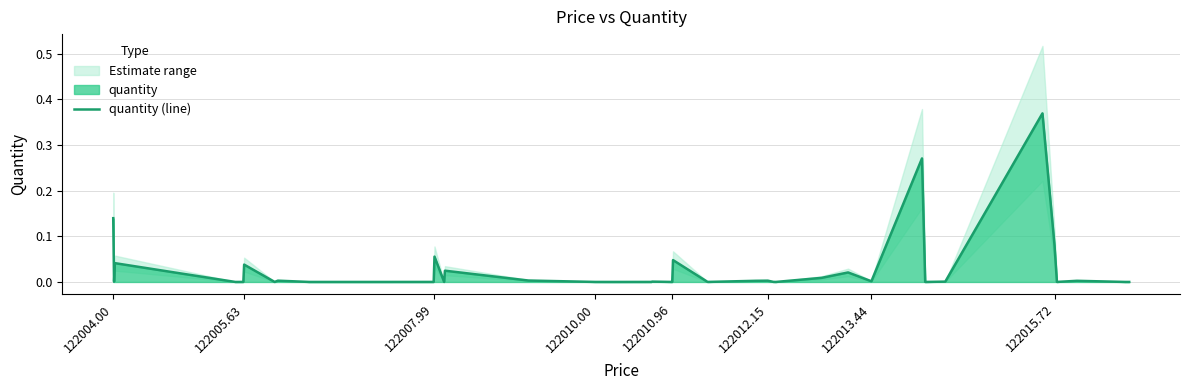

How many points are higher than both their immediate neighbors (excluding endpoints)?

12